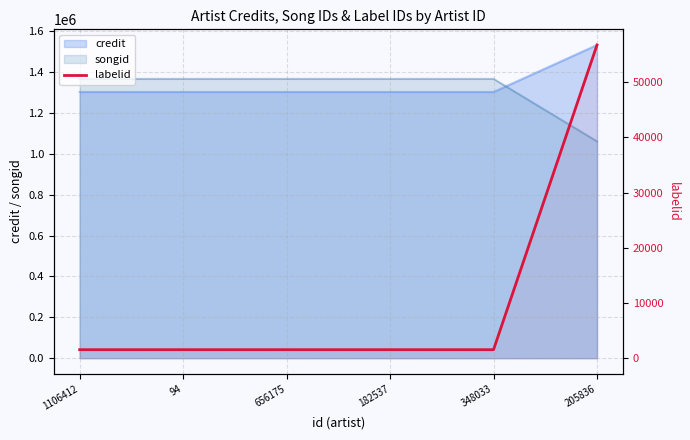

Which has a higher value, 348033 or 182537?

348033